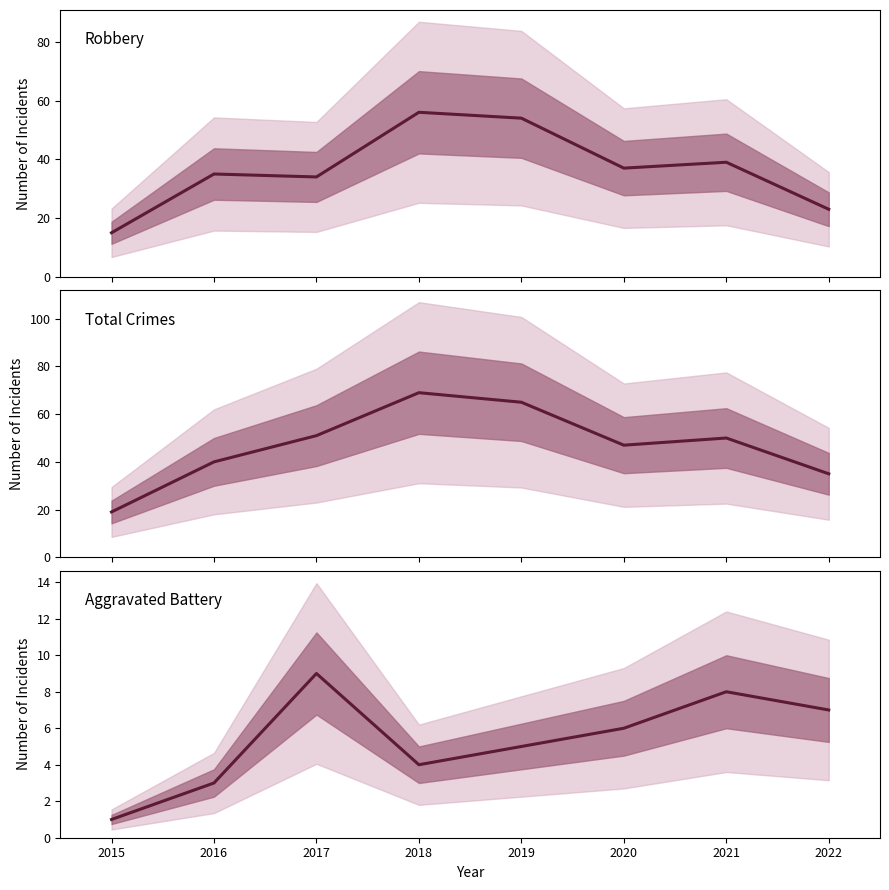

What is the value of the Aggravated Battery point at the 1st from the left?

1